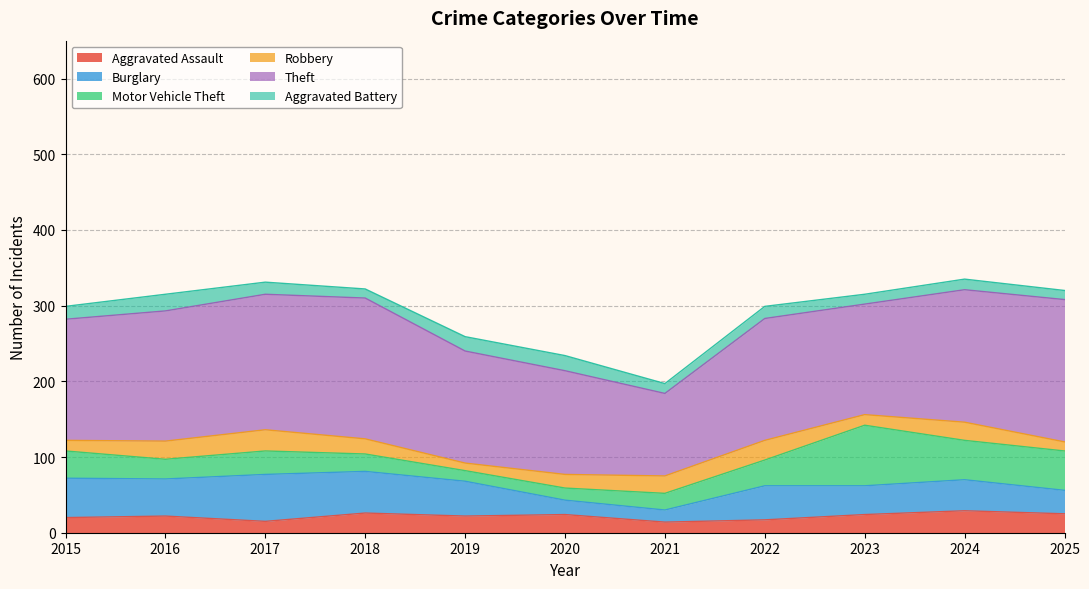

Reading left to right, what are all the values shown in this chart?

Aggravated Assault: 20	22	15	26	22	24	14	17	24	29	25
Burglary: 52	49	62	55	46	19	16	45	38	41	31
Motor Vehicle Theft: 36	26	31	23	14	16	22	34	80	52	52
Robbery: 14	24	28	20	10	18	23	26	14	24	12
Theft: 160	172	179	186	148	137	109	161	146	175	188
Aggravated Battery: 17	22	16	12	19	20	13	16	13	14	12